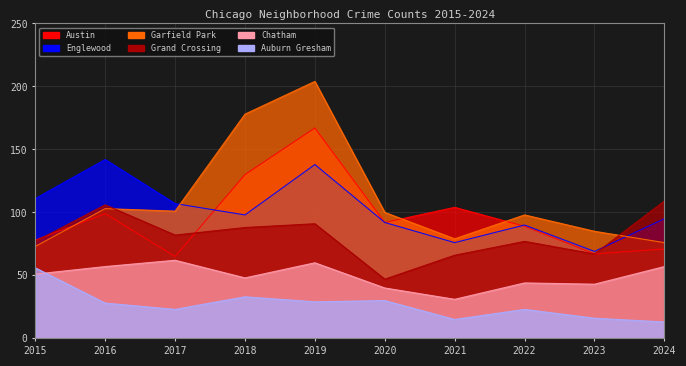

True or false: Grand Crossing has a value of 60 at 2019.

False